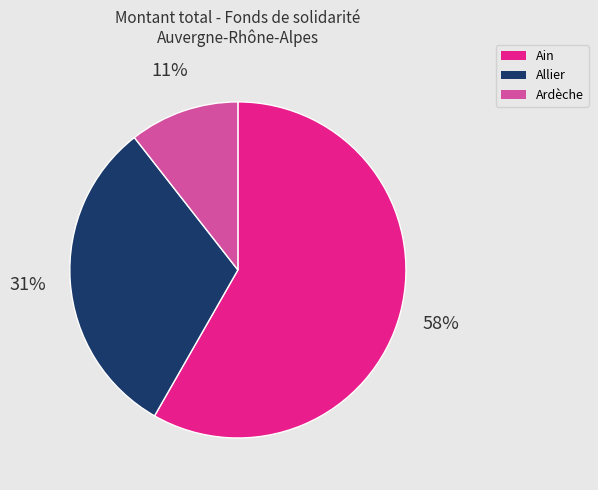

Does any single category account for the majority?

Yes